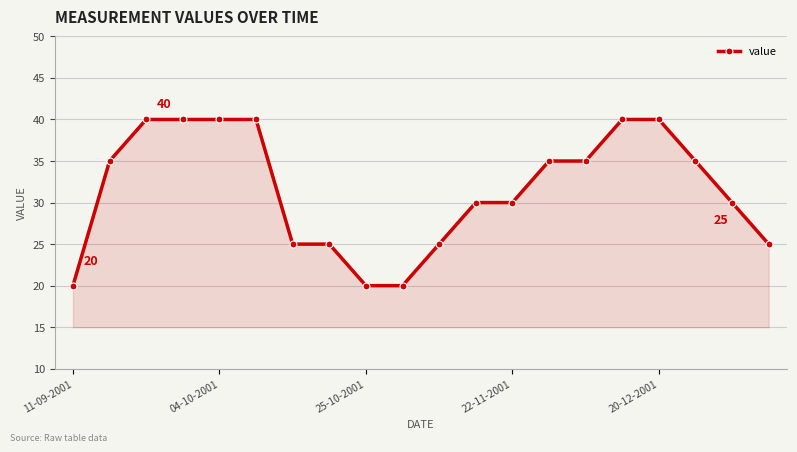

Reading left to right, list all the values displayed in this chart.

20	35	40	40	40	40	25	25	20	20	25	30	30	35	35	40	40	35	30	25